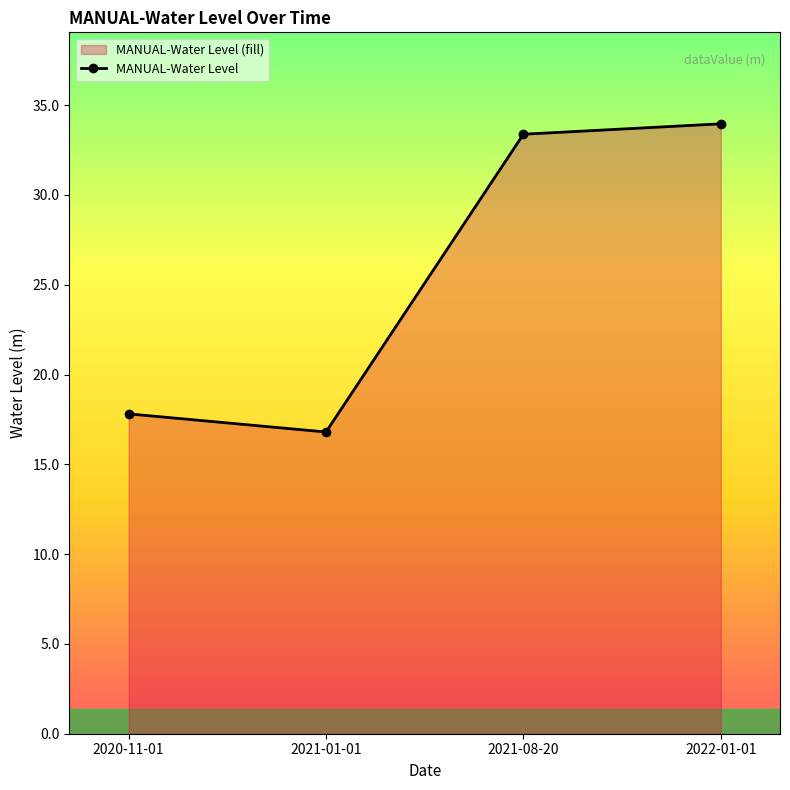

Between 2021-08-20 and 2021-01-01, which is larger?

2021-08-20